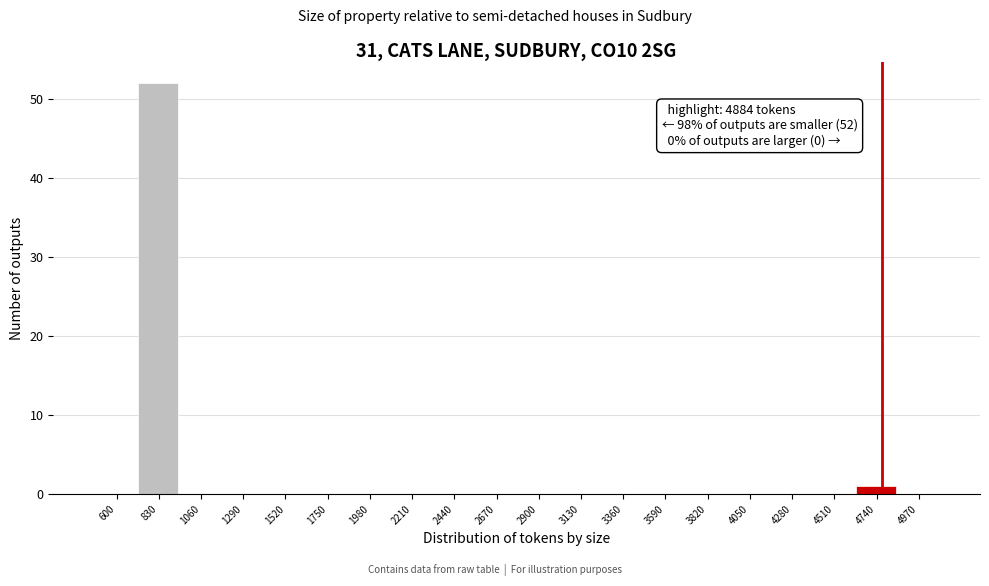

Reading right to left, transcribe all the data shown in this chart.

4970=0	4740=1	4510=0	4280=0	4050=0	3820=0	3590=0	3360=0	3130=0	2900=0	2670=0	2440=0	2210=0	1980=0	1750=0	1520=0	1290=0	1060=0	830=52	600=0